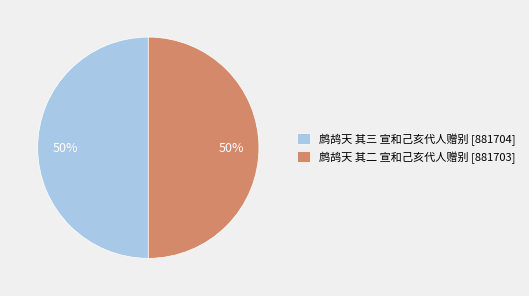

Do 鹧鸪天 其三 宣和己亥代人赠别 [881704] and 鹧鸪天 其二 宣和己亥代人赠别 [881703] together represent more than half of the pie?

Yes